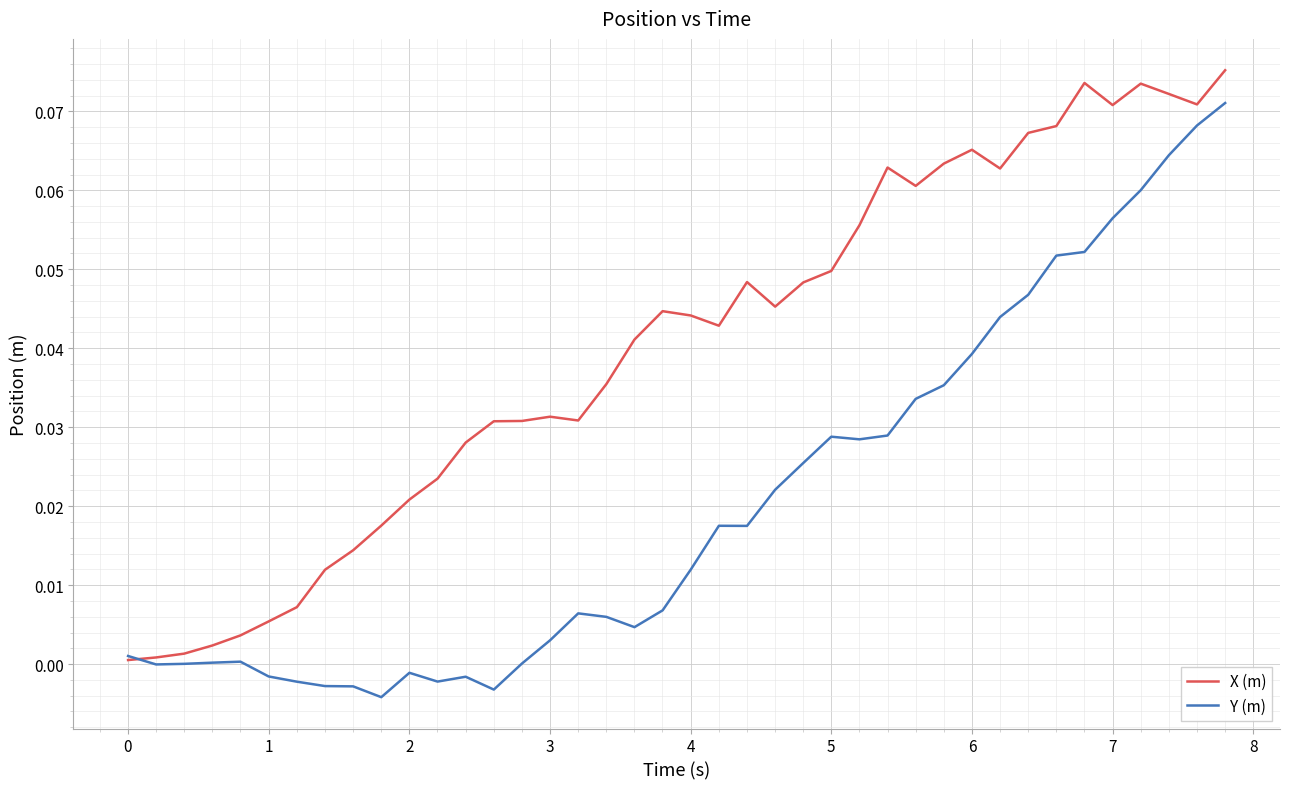

Which series has the largest total across all categories?

X (m)